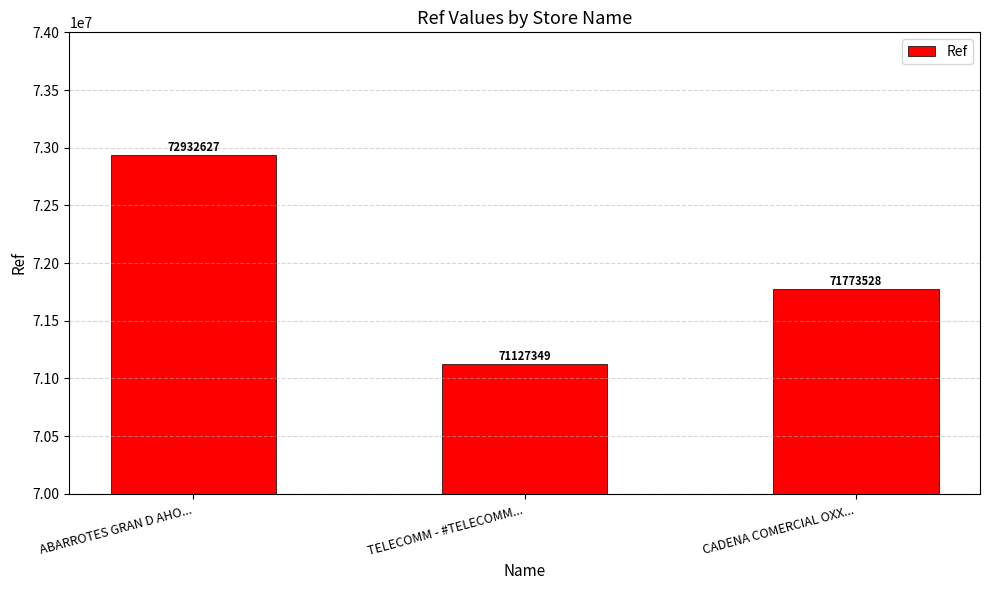

What is the maximum value shown in the chart?

72932627